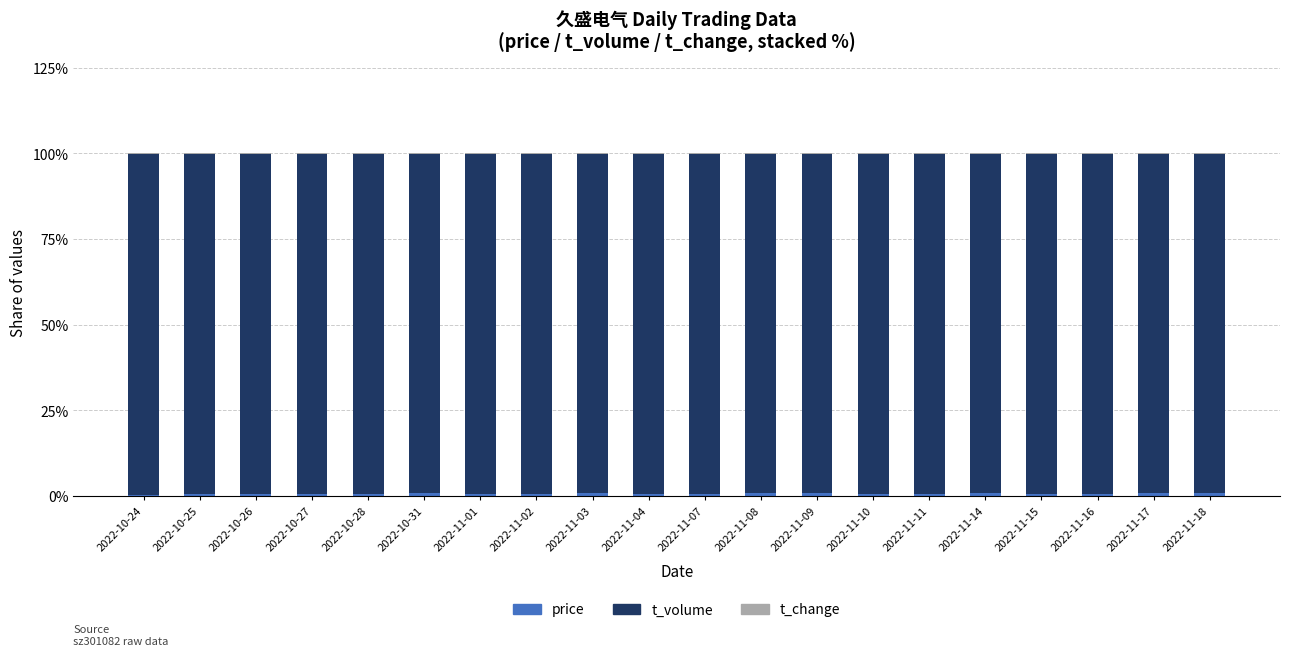

True or false: t_volume has a value of 99.4 at 2022-11-11.

True